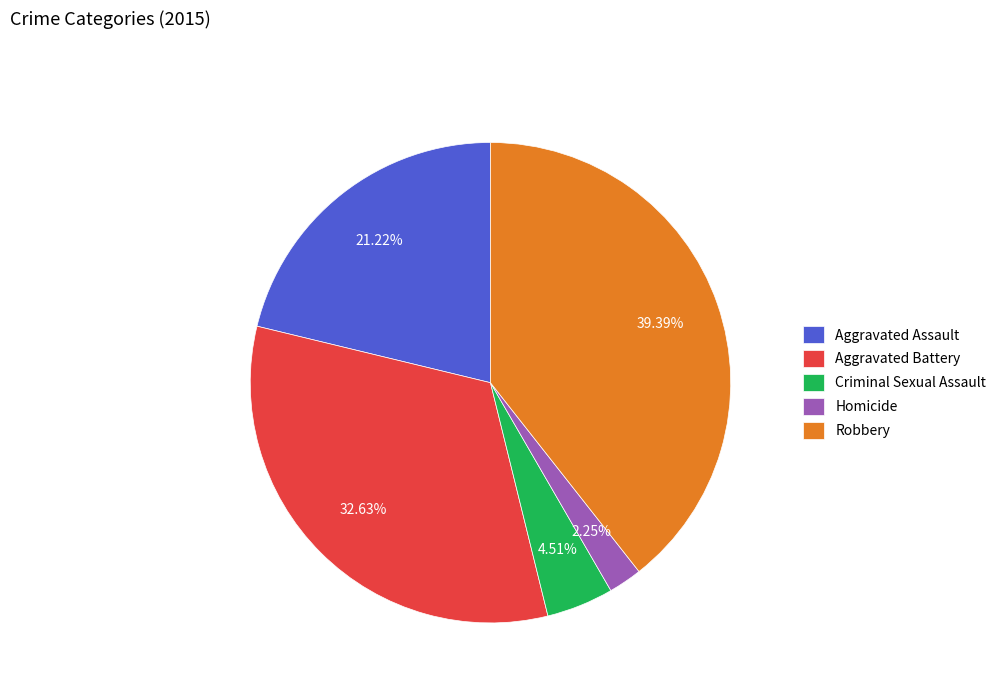

Is there any slice that represents more than half of the pie?

No